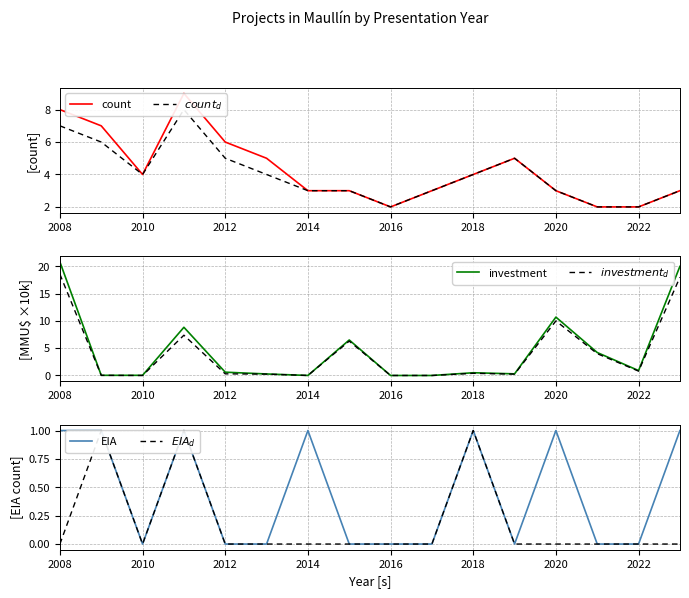

Count the EIA values in the range 0 to 1.

16